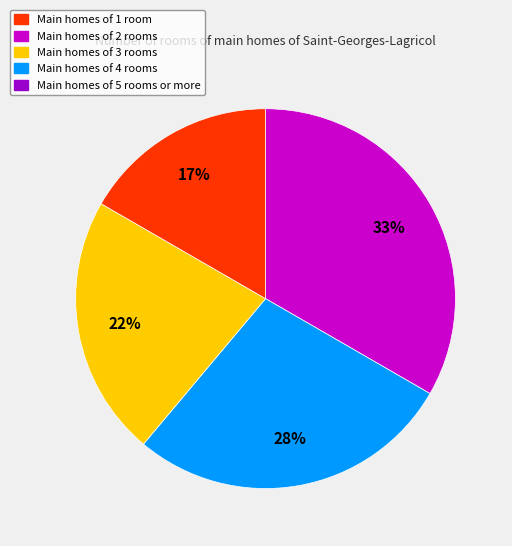

Is there any slice that represents more than half of the pie?

No